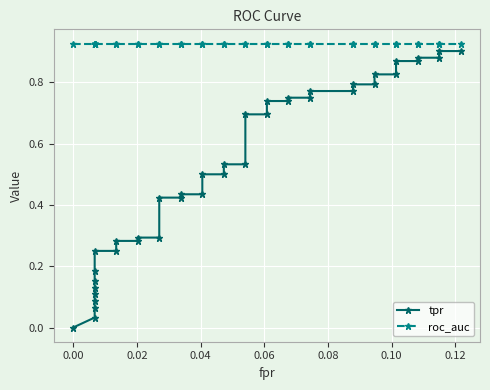

Which series has the largest range (max minus min)?

tpr